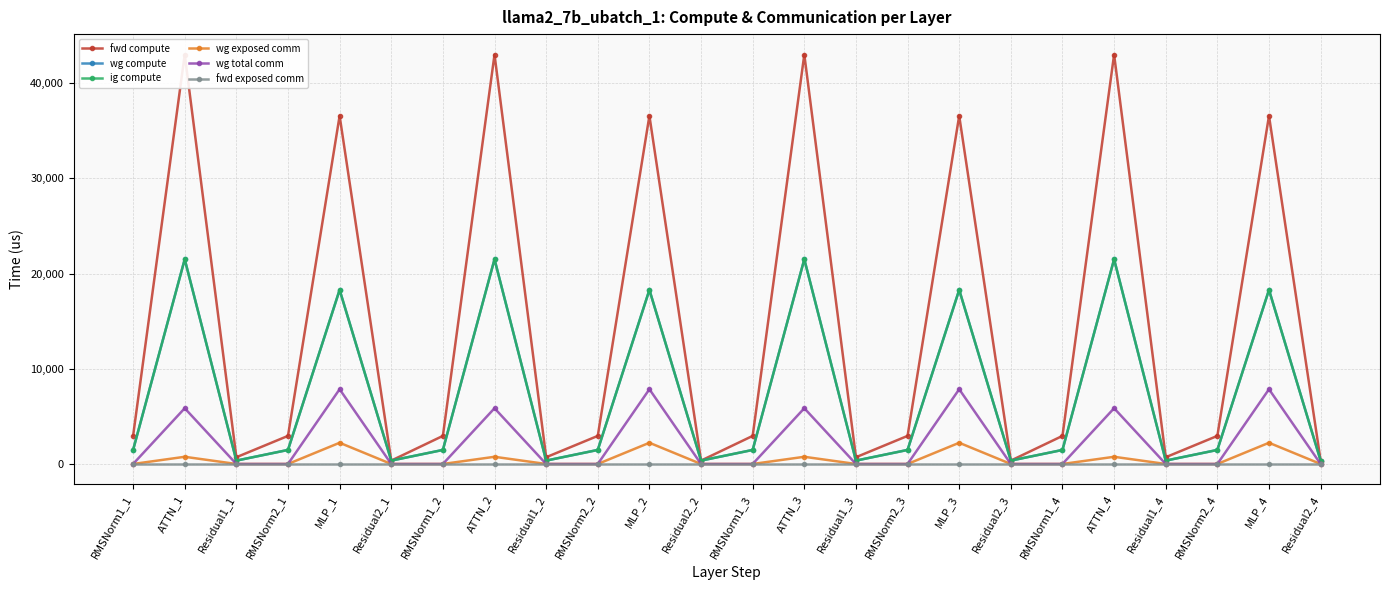

Which series has the largest total across all categories?

fwd compute